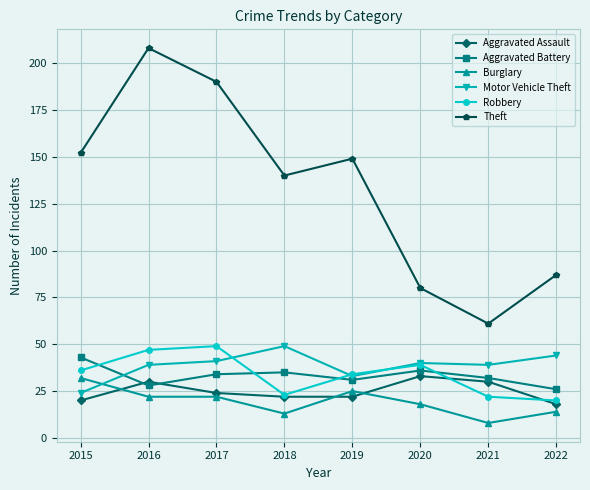

True or false: Robbery and Theft cross at least once.

False